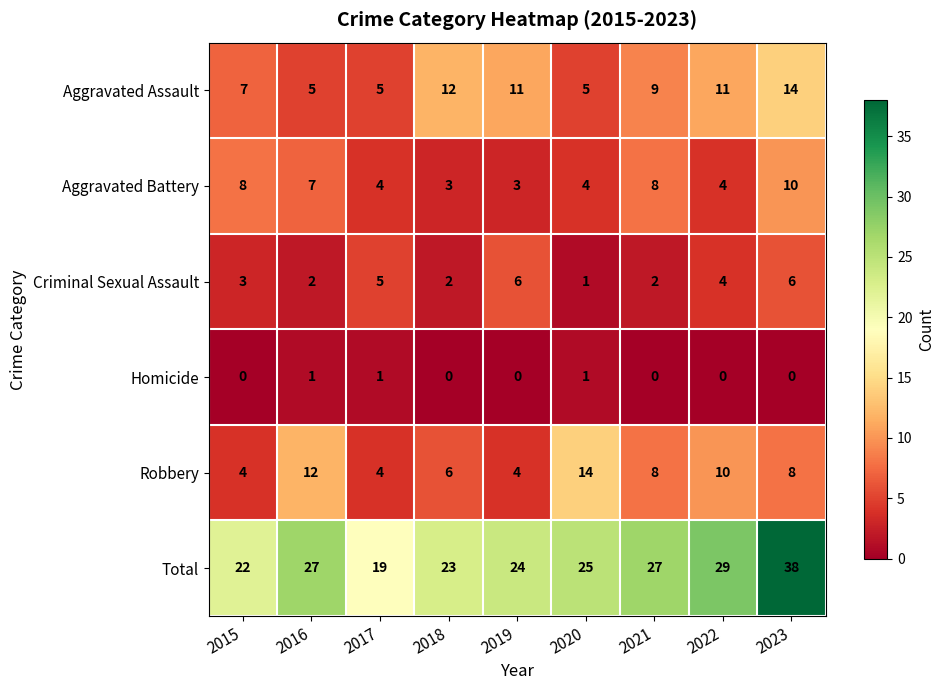

Is it true that Aggravated Battery equals 3 at 2023?

False